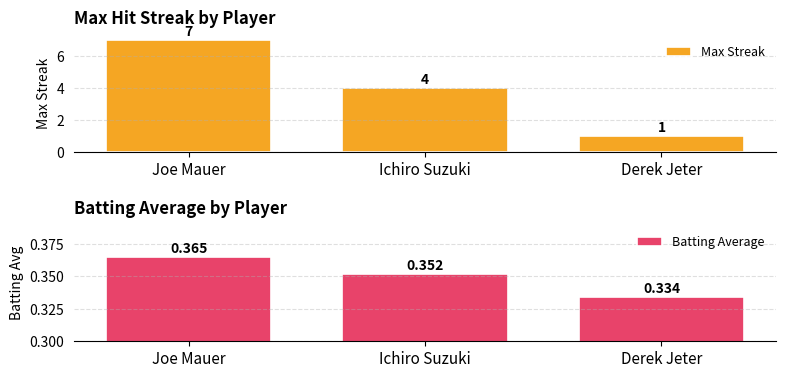

Reading left to right, transcribe all the data shown in this chart.

Max Streak: Joe Mauer=7.0	Ichiro Suzuki=4.0	Derek Jeter=1.0
Batting Average: Joe Mauer=0.4	Ichiro Suzuki=0.4	Derek Jeter=0.3